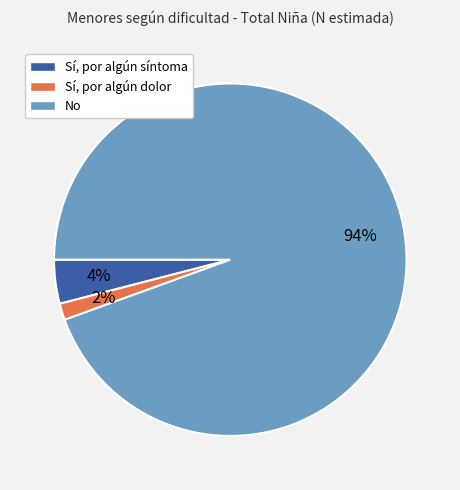

How many segments does this pie chart have?

3